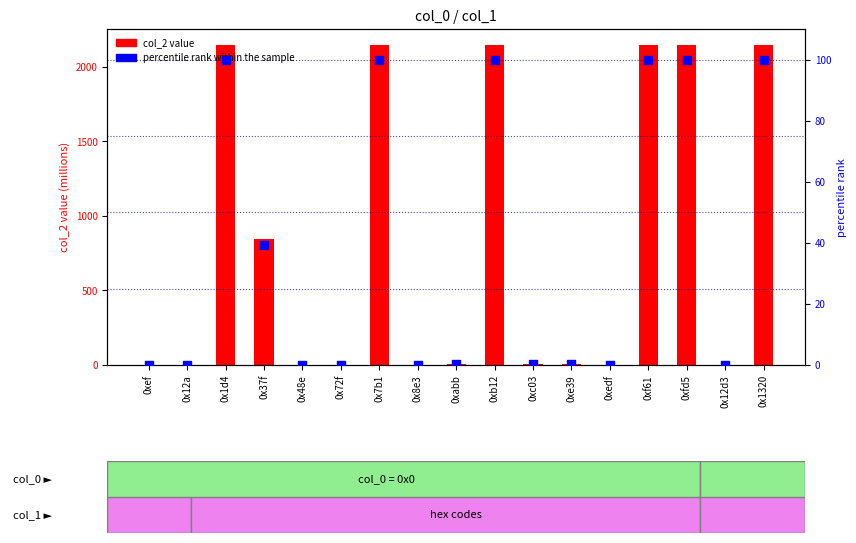

Is the value of percentile rank within the sample at 0x12a greater than the value of col_2 value at 0x1d4?

No